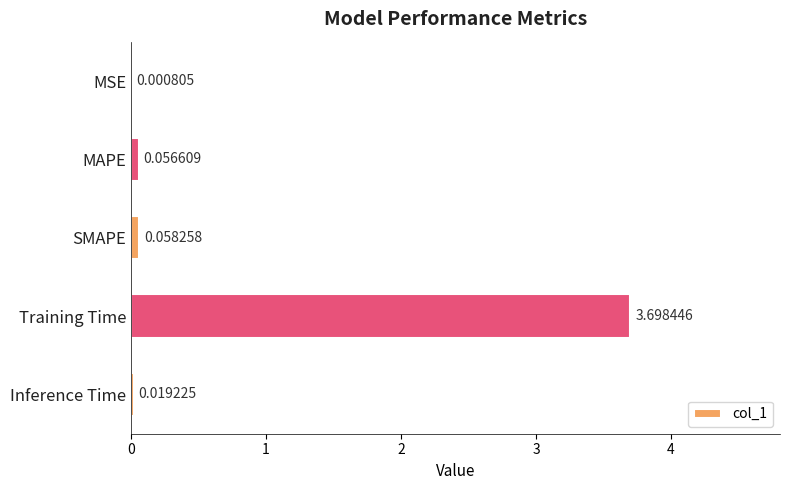

Are the bars horizontal?

Yes